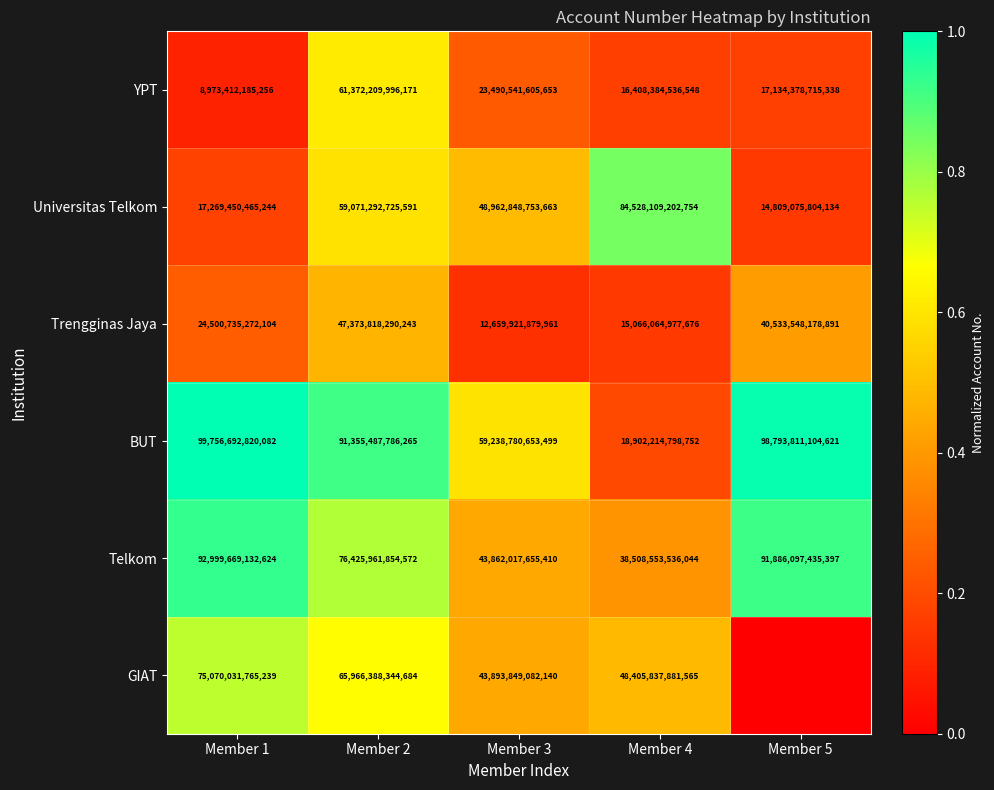

Is it true that Trengginas Jaya equals 40533548178891 at Member 5?

True